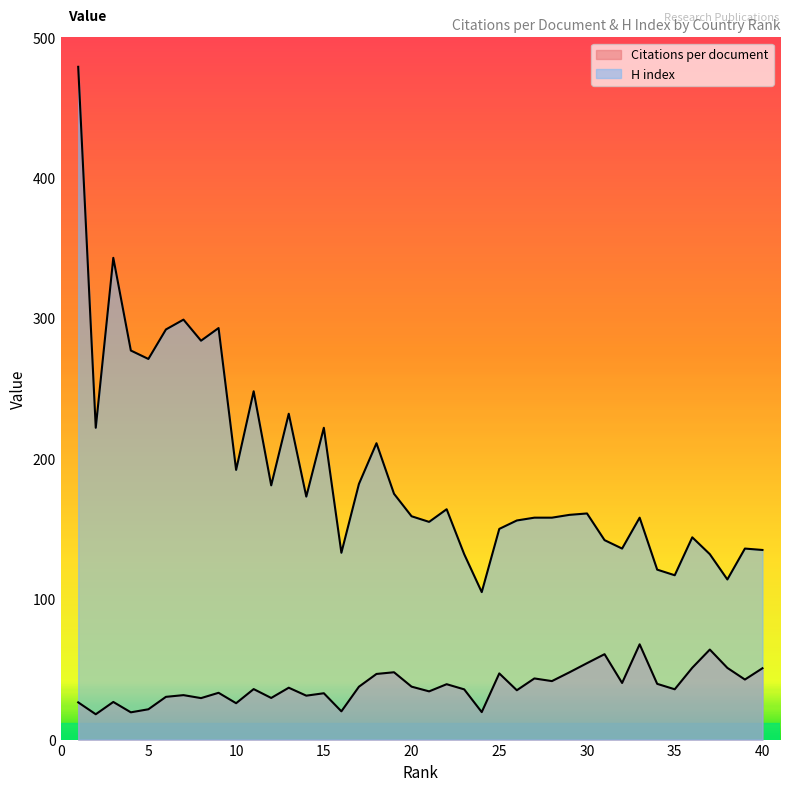

Reading left to right, transcribe all the data shown in this chart.

Citations per document: 26.5	18.0	26.8	19.4	21.6	30.4	31.6	29.5	33.3	25.9	36.0	29.6	36.9	31.3	33.0	20.1	37.6	46.7	47.9	37.7	34.3	39.4	35.8	19.6	47.1	35.1	43.5	41.6	47.9	54.4	60.8	40.3	67.8	39.7	35.8	51.1	64.1	51.0	42.8	50.8
H index: 479.0	222.0	343.0	277.0	271.0	292.0	299.0	284.0	293.0	192.0	248.0	181.0	232.0	173.0	222.0	133.0	182.0	211.0	175.0	159.0	155.0	164.0	132.0	105.0	150.0	156.0	158.0	158.0	160.0	161.0	142.0	136.0	158.0	121.0	117.0	144.0	132.0	114.0	136.0	135.0